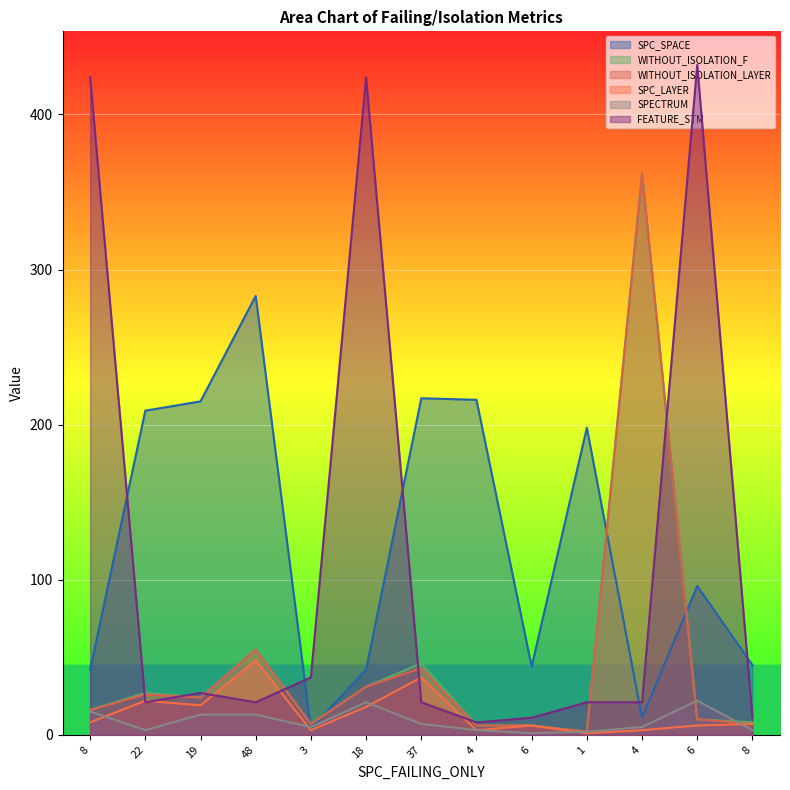

What is the value of the WITHOUT_ISOLATION_F point at the 1st from the left?

16